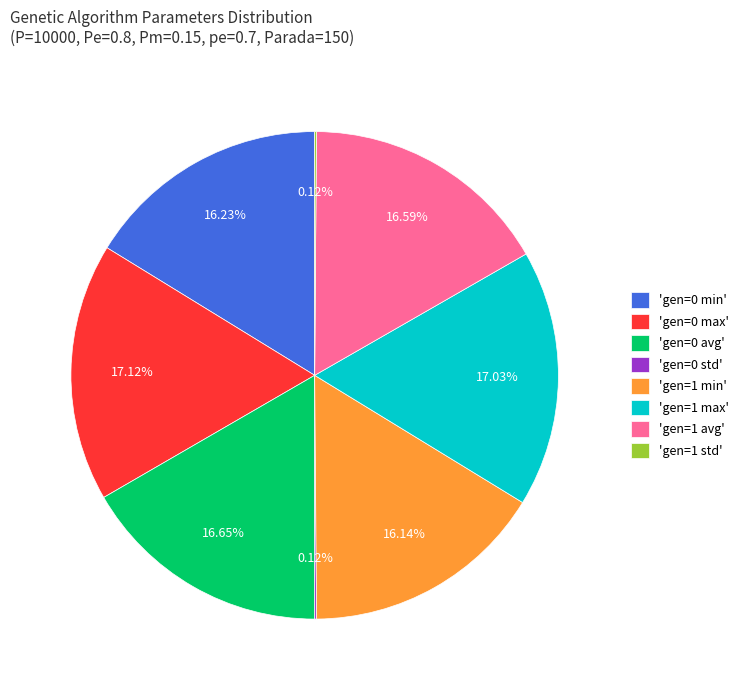

To the nearest percent, what is the difference between the largest and smallest slice percentages?

17%